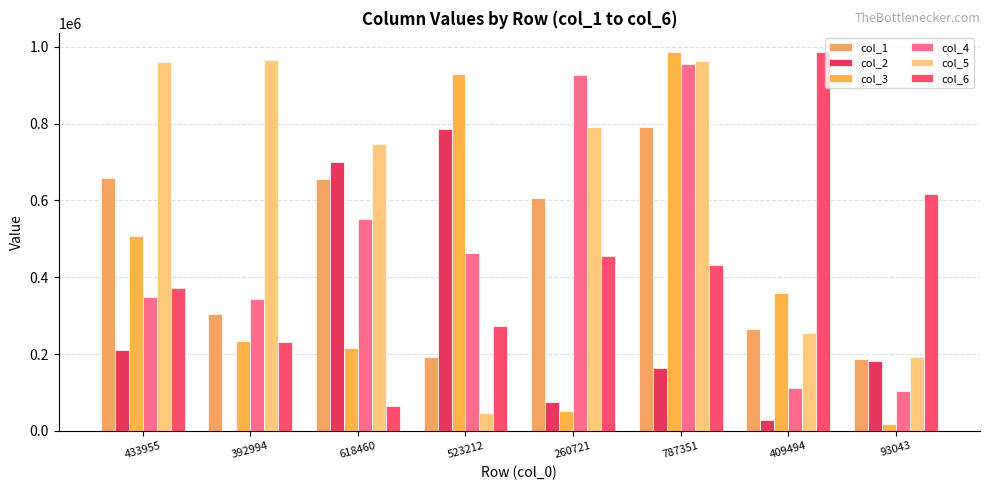

Which series has the largest range (max minus min)?

col_3